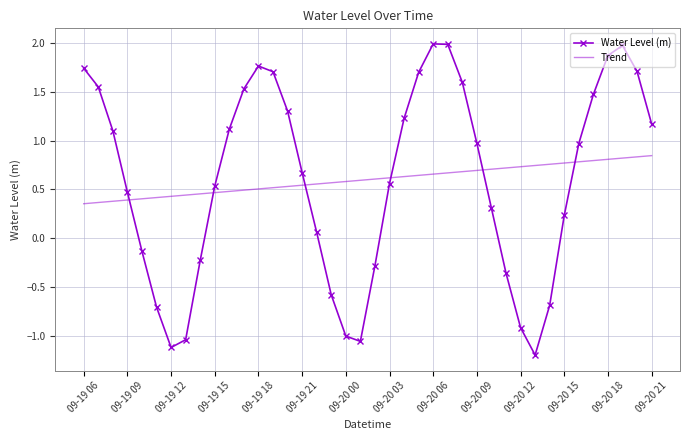

Which series has the largest range (max minus min)?

Water Level (m)